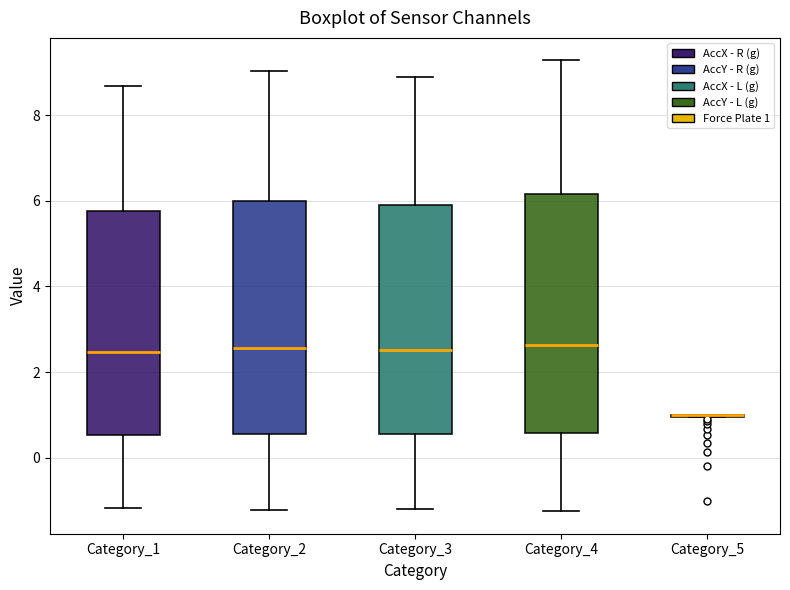

Where does the upper whisker of the box for Category_1 end on the y-axis? The values are not printed on the chart, so give them approximately, as read against the axis.

8.6